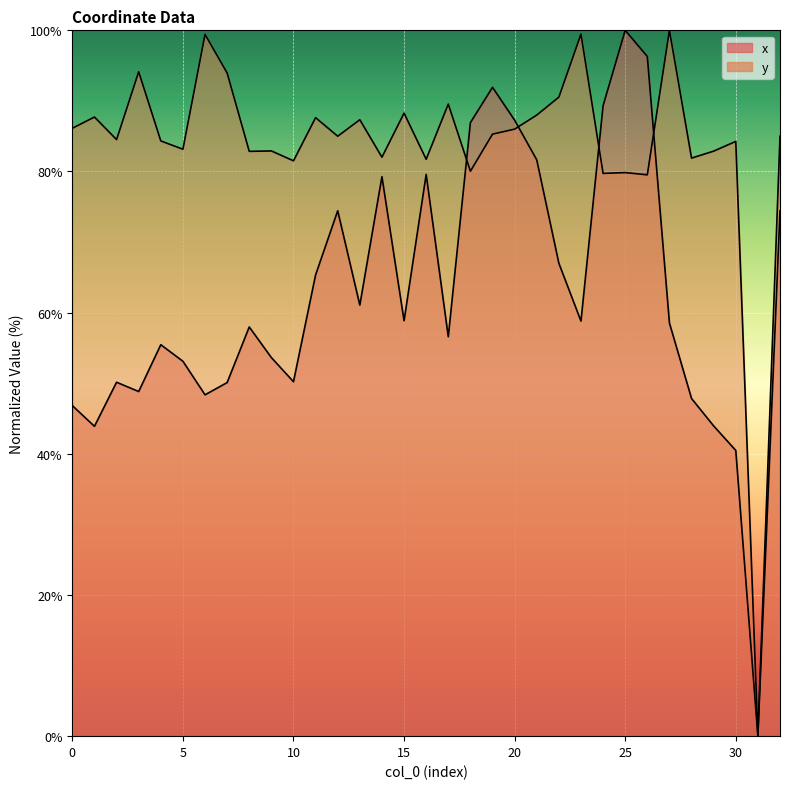

What is the average value of the x series?

62.4